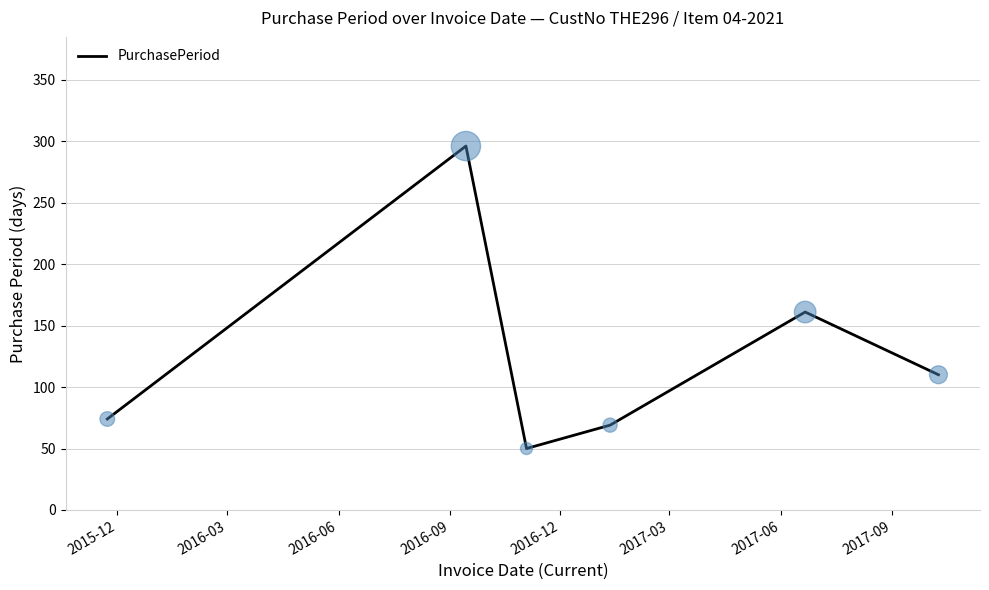

What is the smallest value displayed?

50